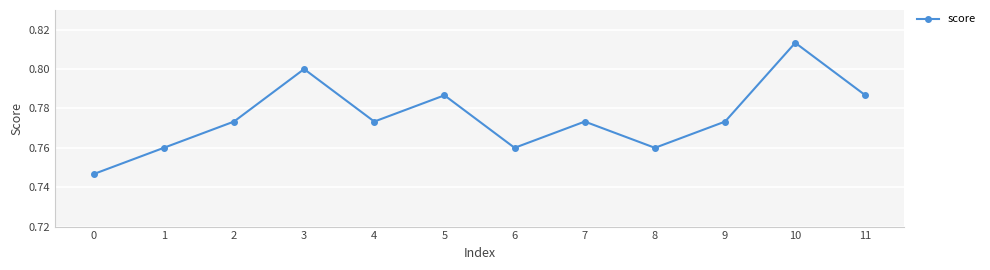

Is it true that the value at 11 is 0.8?

True